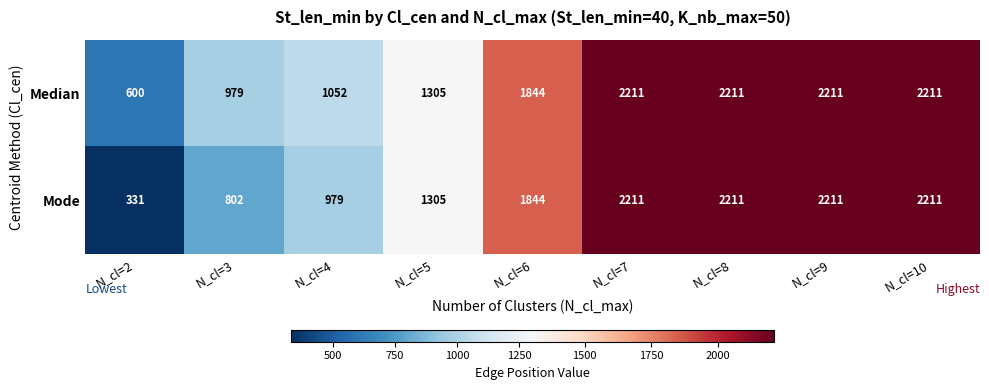

Is it true that Median equals 3930 at N_cl=9?

False